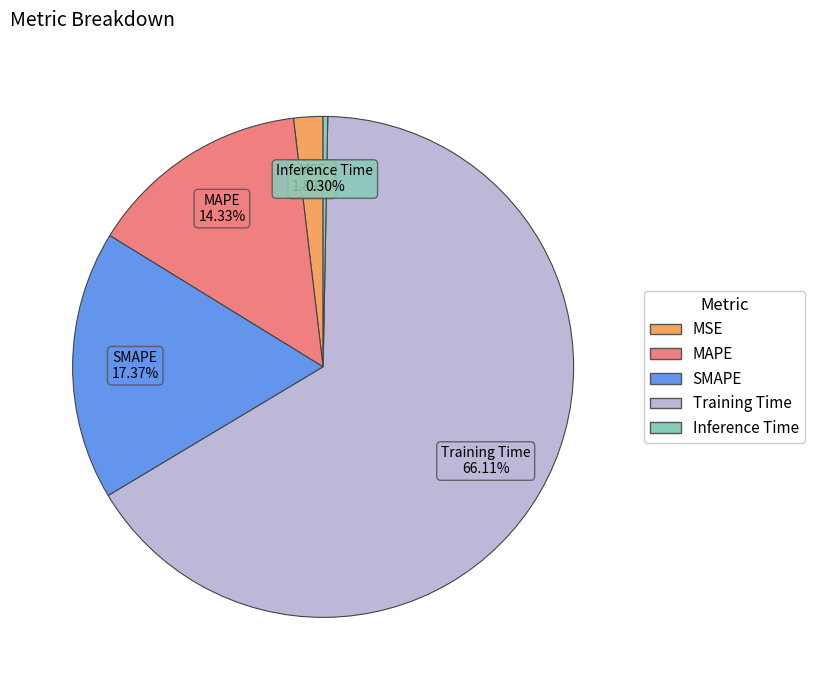

How much of the chart is everything except Training Time?

33.9%